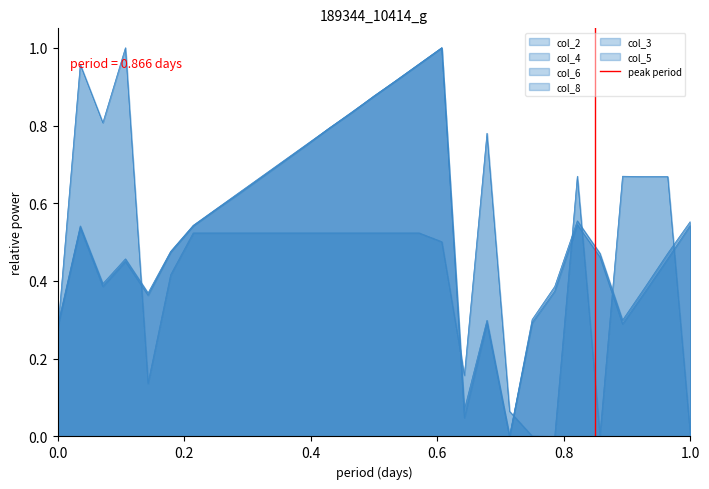

What is the sum of the values at 0.0 and 0.2?

1